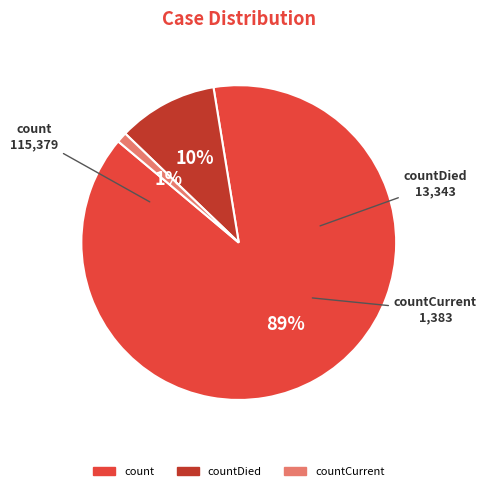

To the nearest percent, what is the difference between the largest and smallest slice percentages?

88%